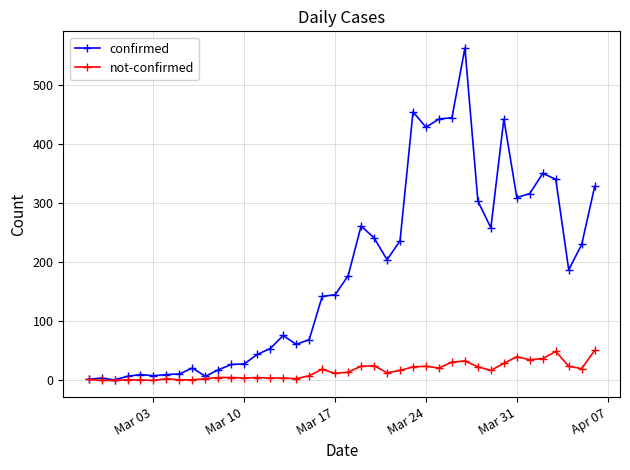

What is the greatest value displayed?

562